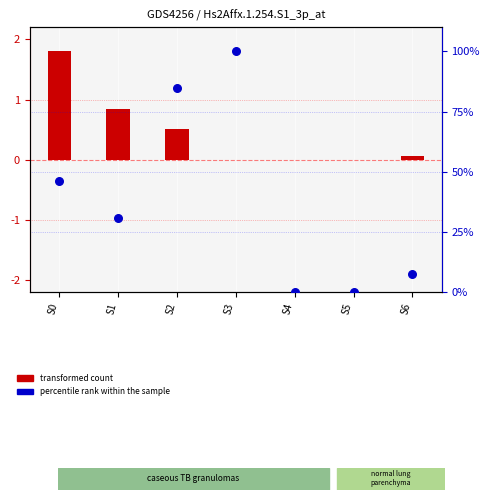

Which series reaches the maximum Y coordinate?

percentile rank within the sample